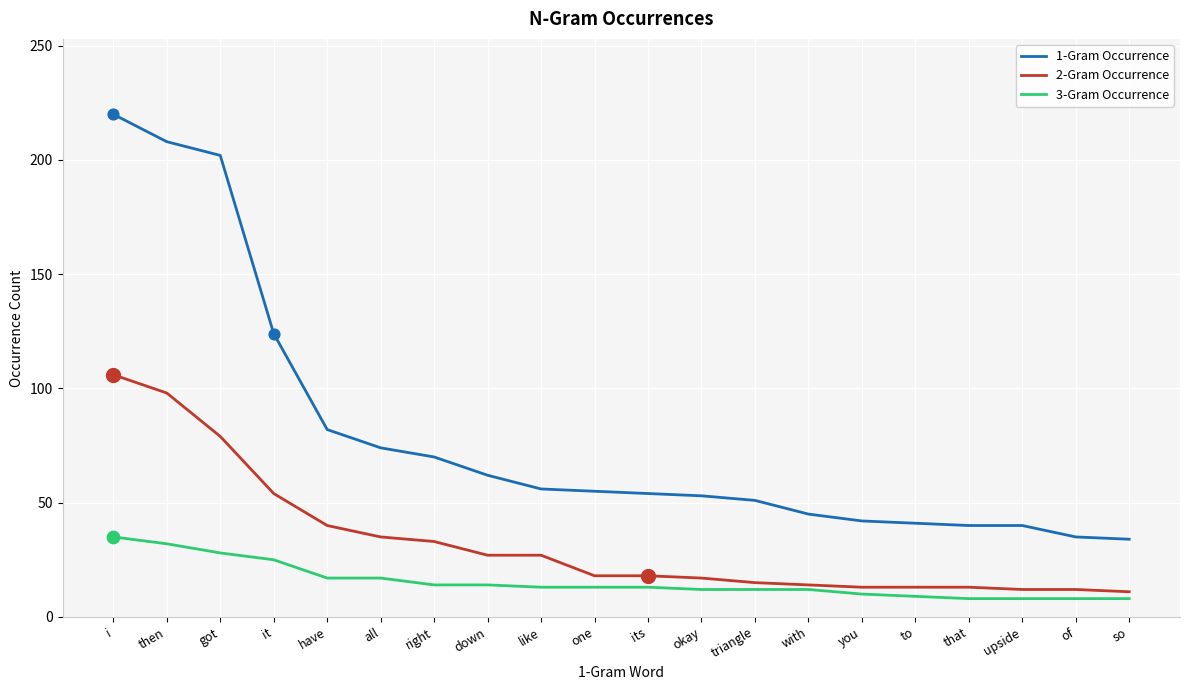

What are all the series names shown in the legend?

1-Gram Occurrence, 2-Gram Occurrence, 3-Gram Occurrence